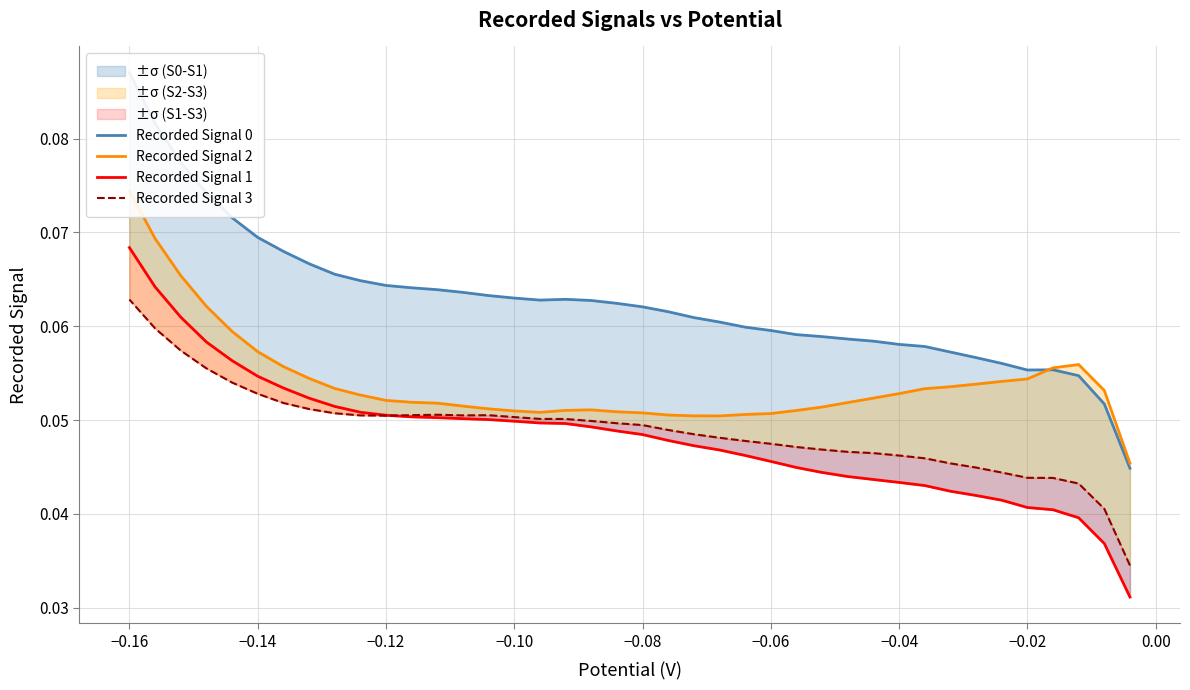

What is the sum of all Recorded Signal 1 values?

1.9